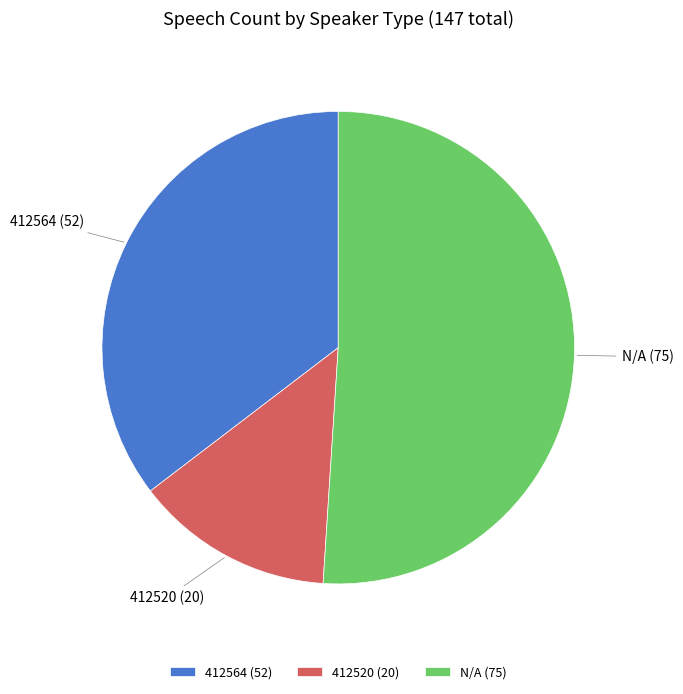

The 412520 slice represents 24% of the pie. True or false?

False